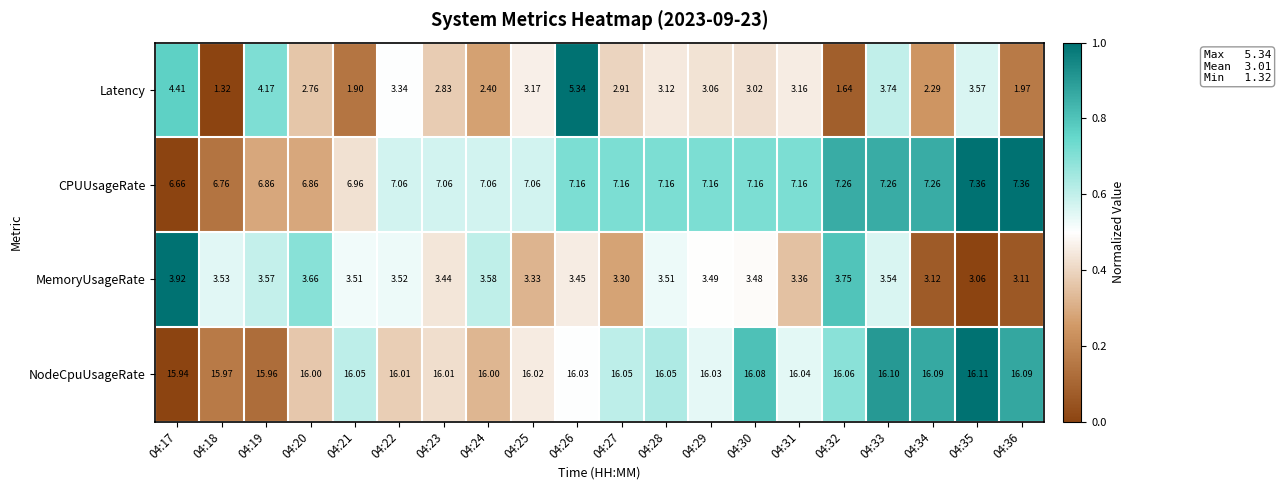

Rank the series at 04:22 from highest to lowest value.

NodeCpuUsageRate, CPUUsageRate, MemoryUsageRate, Latency